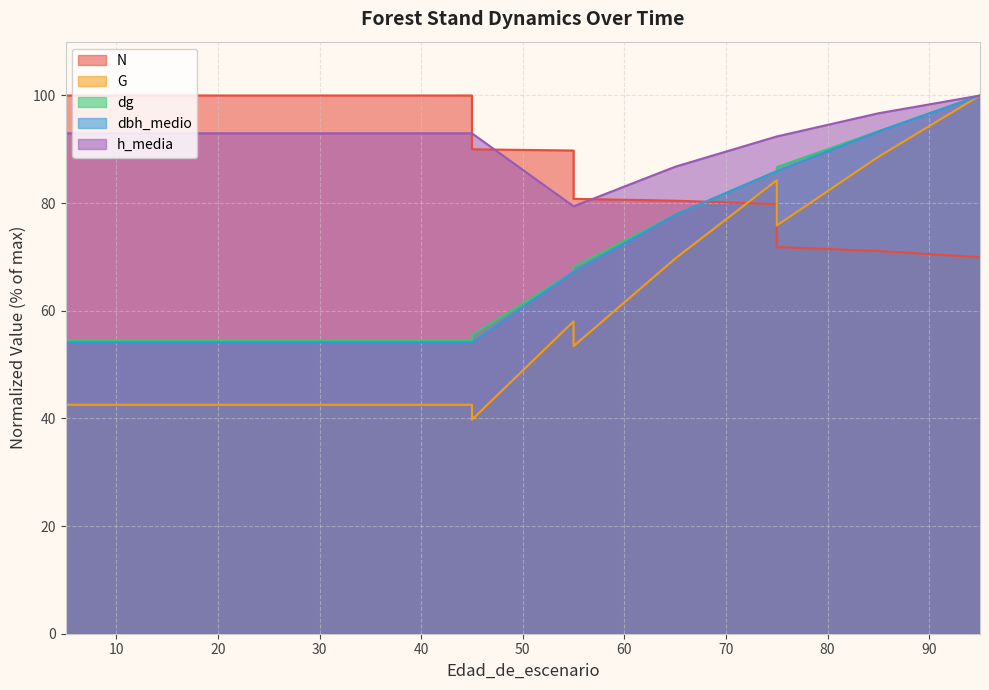

At which category does G reach its first local valley?

45